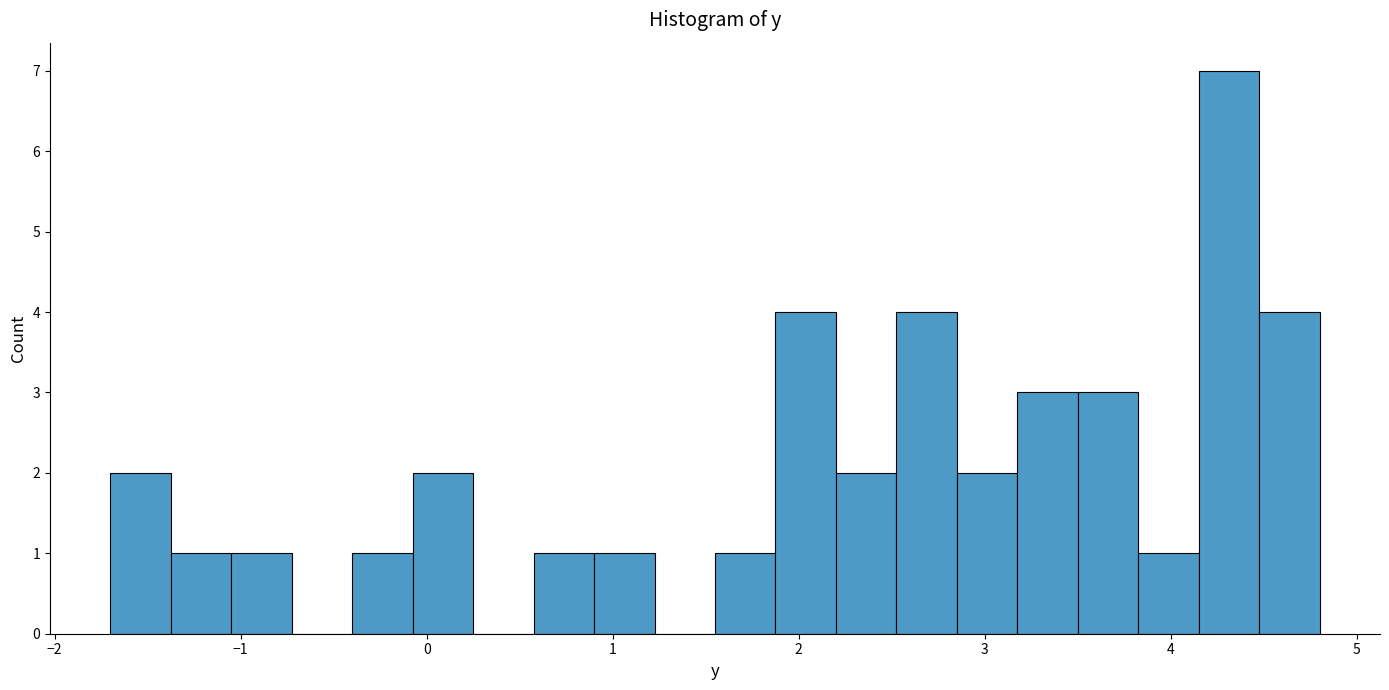

Around what value on the x-axis is the tallest bar? Give the approximate position of its centre, as read against the axis.

4.3